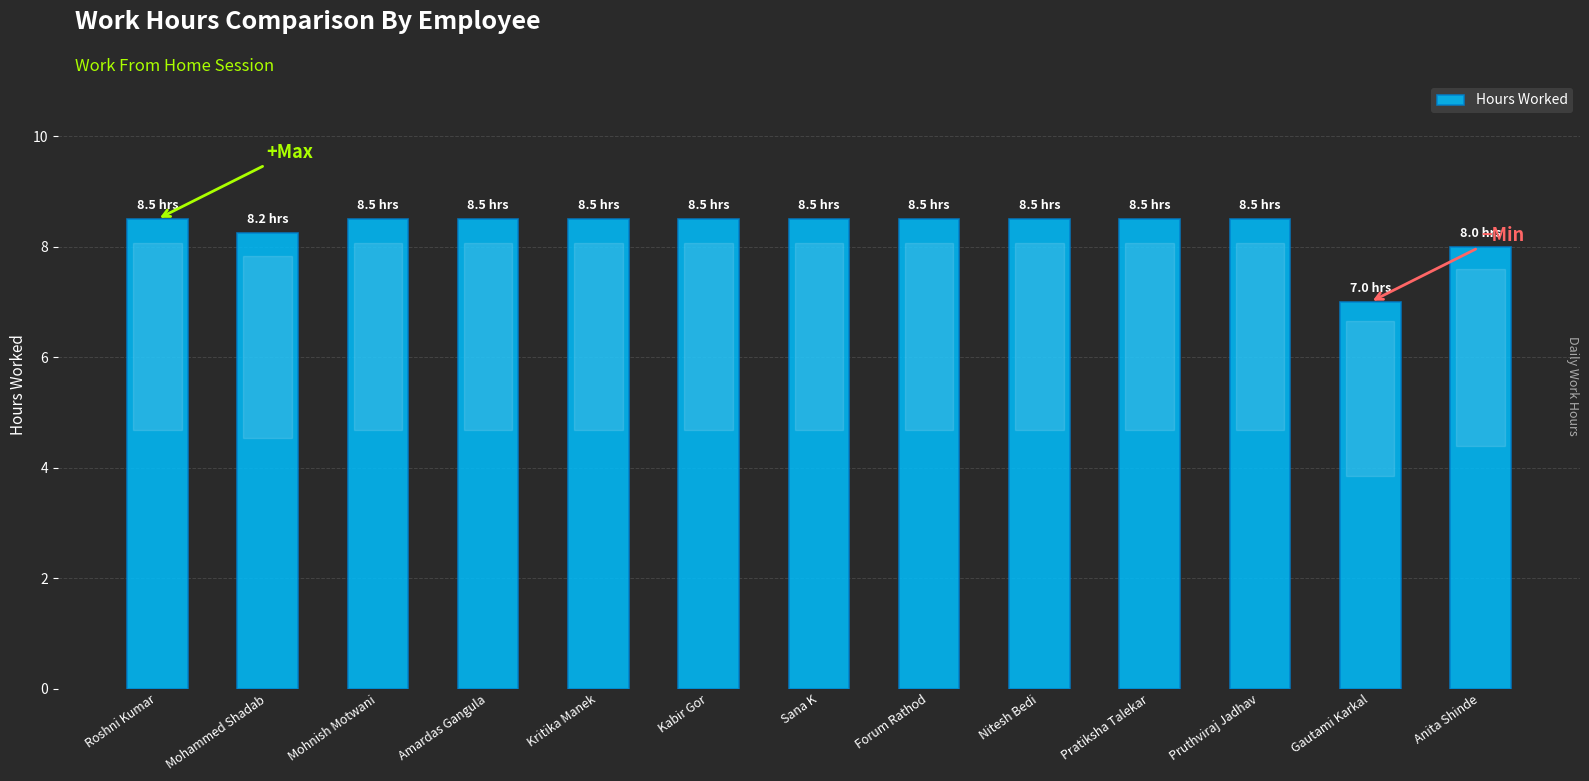

What is the smallest value displayed?

7.0